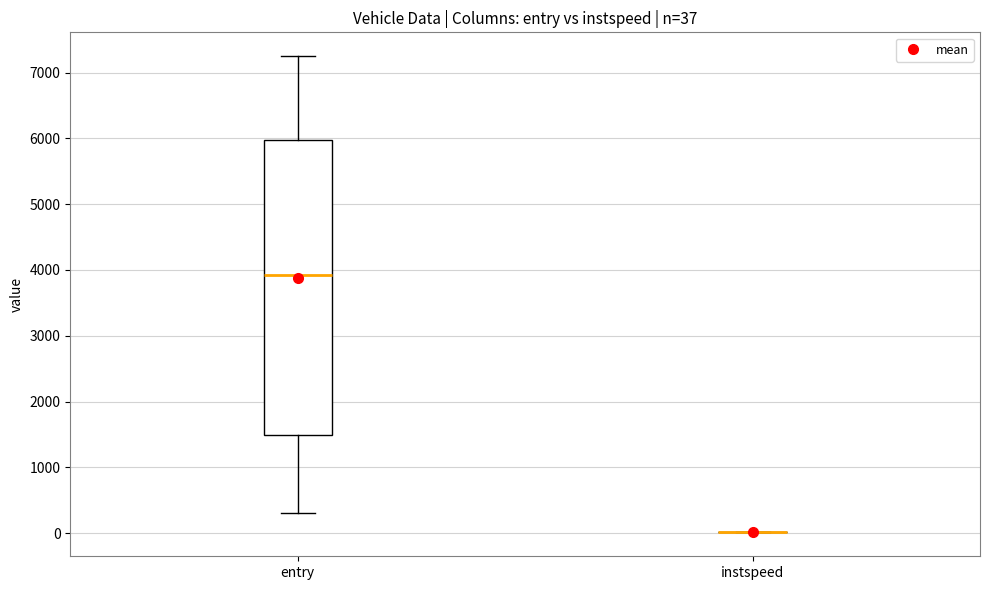

Which box is the tallest, from its lower edge to its upper edge?

entry